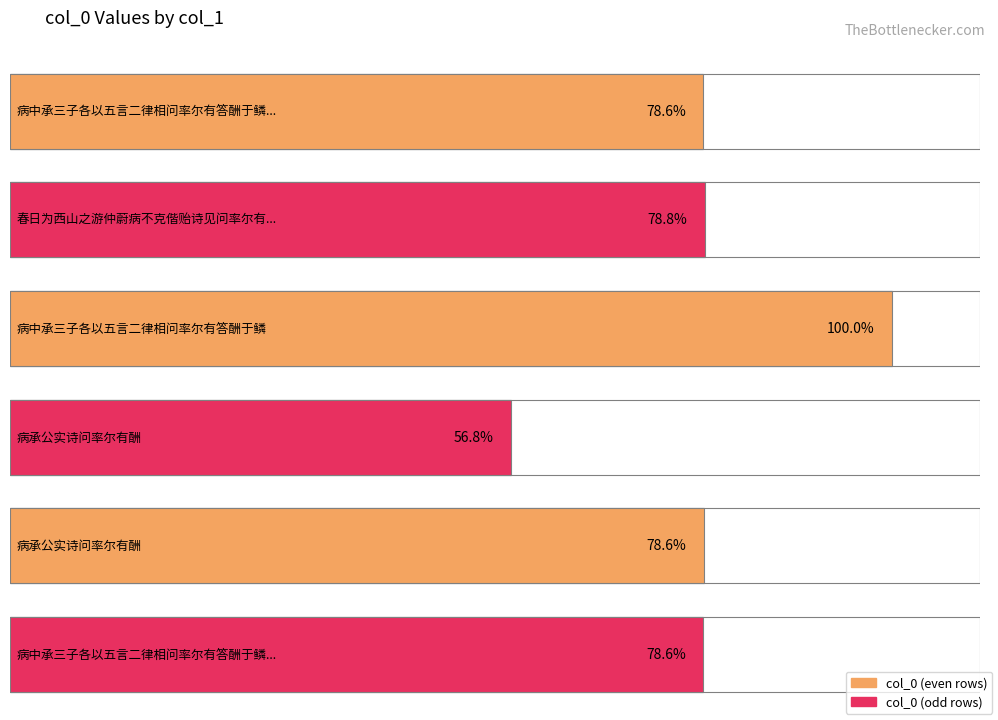

At which label does the data first exceed 537331?

春日为西山之游仲蔚病不克偕贻诗见问率尔有答